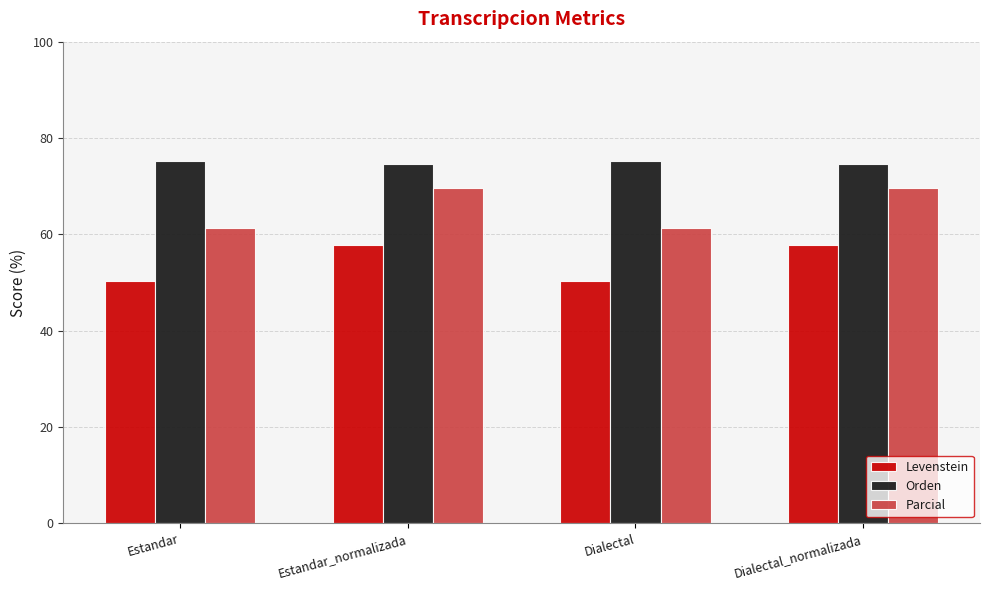

How many data points in Levenstein are less than 57?

2